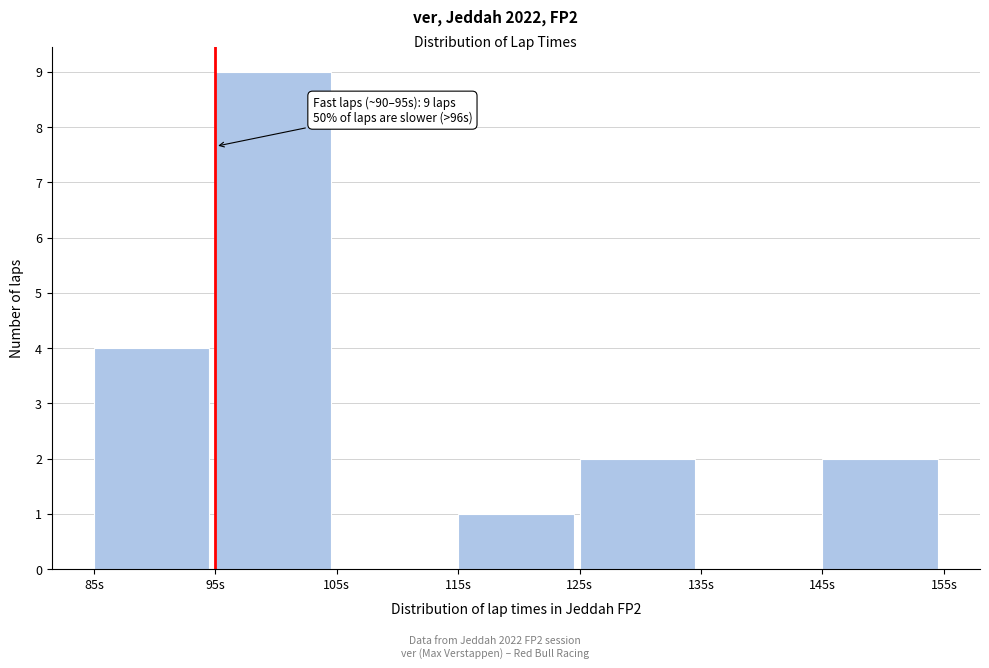

Which range on the x-axis has the tallest bar?

95 to 105